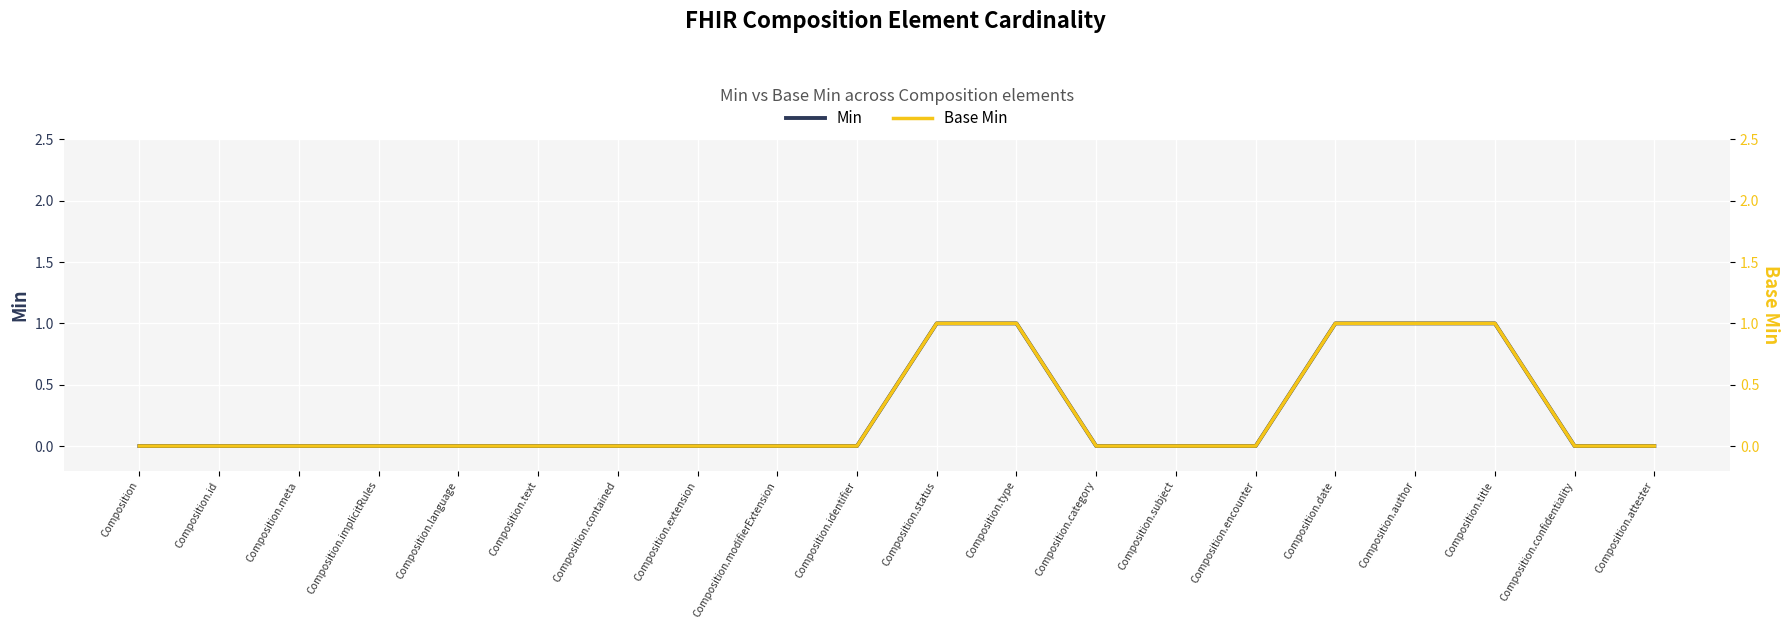

True or false: Min and Base Min intersect in this chart.

False